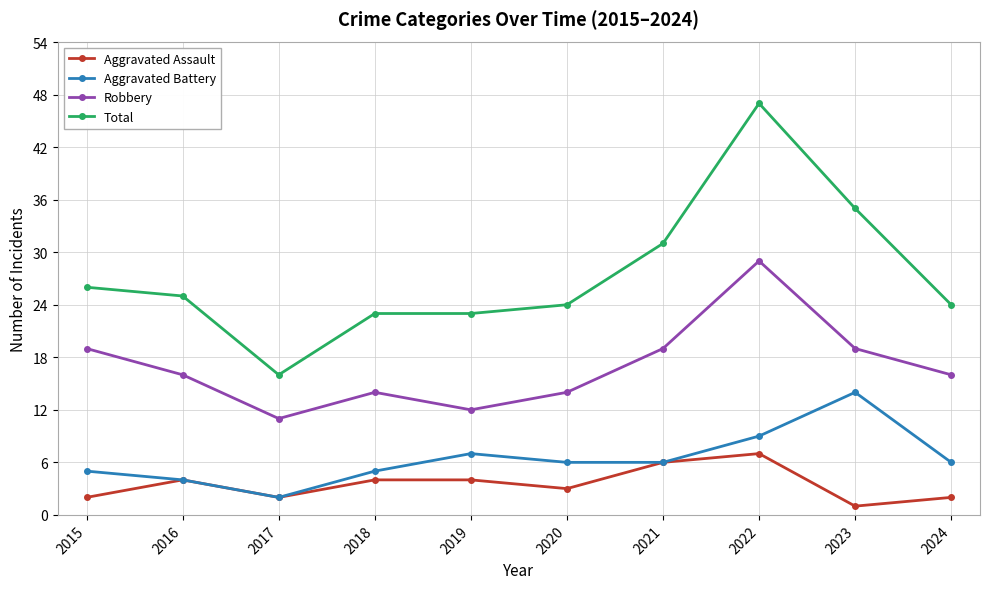

The Total series shows 23 at 2019. True or false?

True